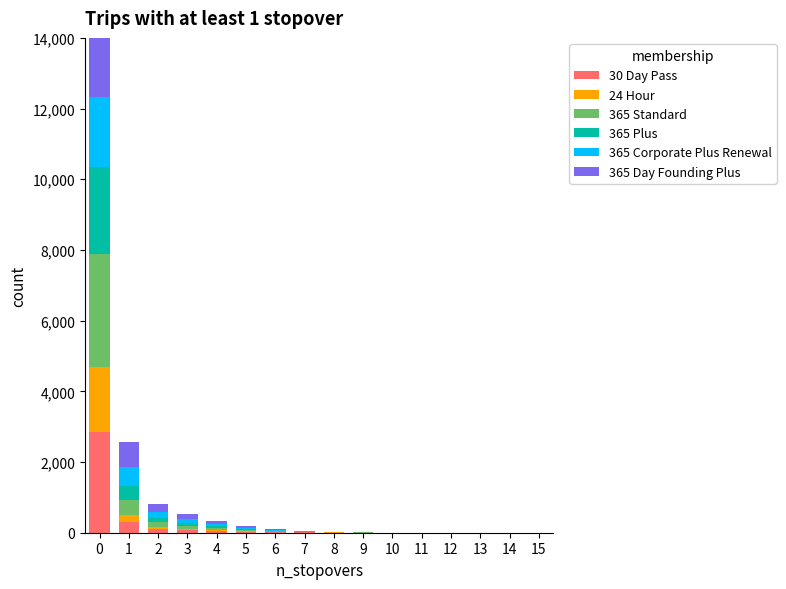

The 365 Plus series shows 14 at 6. True or false?

True